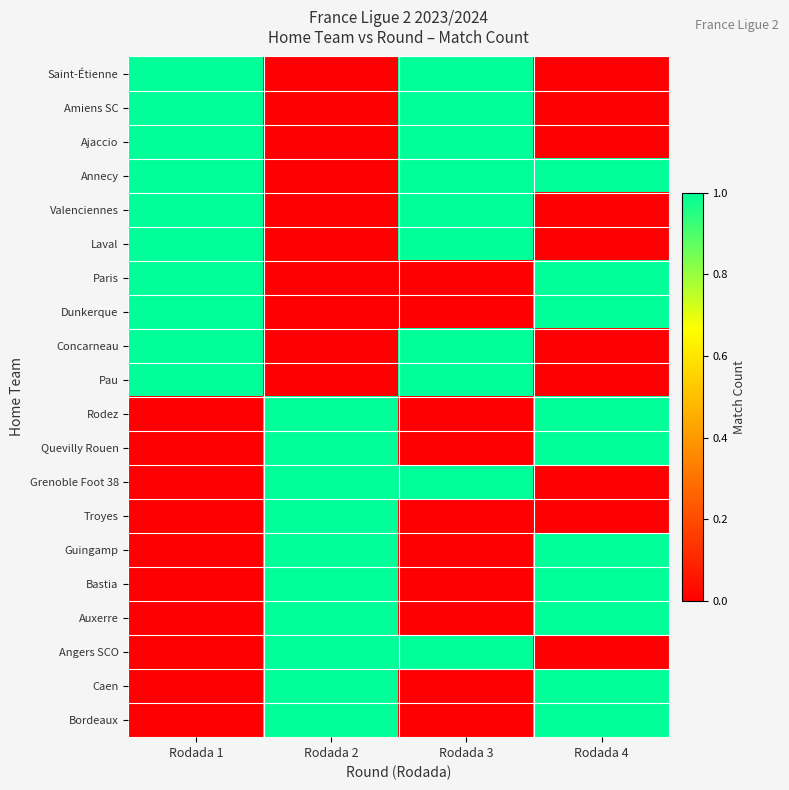

Reading right to left, transcribe all the data shown in this chart.

Saint-Étienne: Rodada 4=0	Rodada 3=1	Rodada 2=0	Rodada 1=1
Amiens SC: Rodada 4=0	Rodada 3=1	Rodada 2=0	Rodada 1=1
Ajaccio: Rodada 4=0	Rodada 3=1	Rodada 2=0	Rodada 1=1
Annecy: Rodada 4=1	Rodada 3=1	Rodada 2=0	Rodada 1=1
Valenciennes: Rodada 4=0	Rodada 3=1	Rodada 2=0	Rodada 1=1
Laval: Rodada 4=0	Rodada 3=1	Rodada 2=0	Rodada 1=1
Paris: Rodada 4=1	Rodada 3=0	Rodada 2=0	Rodada 1=1
Dunkerque: Rodada 4=1	Rodada 3=0	Rodada 2=0	Rodada 1=1
Concarneau: Rodada 4=0	Rodada 3=1	Rodada 2=0	Rodada 1=1
Pau: Rodada 4=0	Rodada 3=1	Rodada 2=0	Rodada 1=1
Rodez: Rodada 4=1	Rodada 3=0	Rodada 2=1	Rodada 1=0
Quevilly Rouen: Rodada 4=1	Rodada 3=0	Rodada 2=1	Rodada 1=0
Grenoble Foot 38: Rodada 4=0	Rodada 3=1	Rodada 2=1	Rodada 1=0
Troyes: Rodada 4=0	Rodada 3=0	Rodada 2=1	Rodada 1=0
Guingamp: Rodada 4=1	Rodada 3=0	Rodada 2=1	Rodada 1=0
Bastia: Rodada 4=1	Rodada 3=0	Rodada 2=1	Rodada 1=0
Auxerre: Rodada 4=1	Rodada 3=0	Rodada 2=1	Rodada 1=0
Angers SCO: Rodada 4=0	Rodada 3=1	Rodada 2=1	Rodada 1=0
Caen: Rodada 4=1	Rodada 3=0	Rodada 2=1	Rodada 1=0
Bordeaux: Rodada 4=1	Rodada 3=0	Rodada 2=1	Rodada 1=0